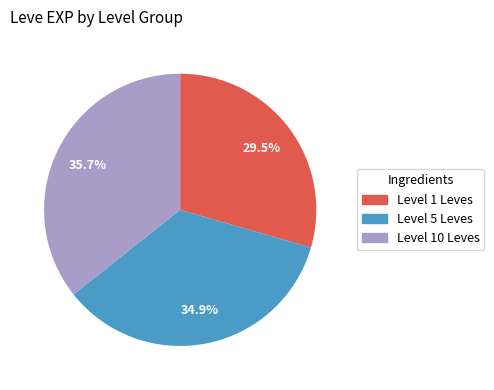

Is there any slice that represents more than half of the pie?

No